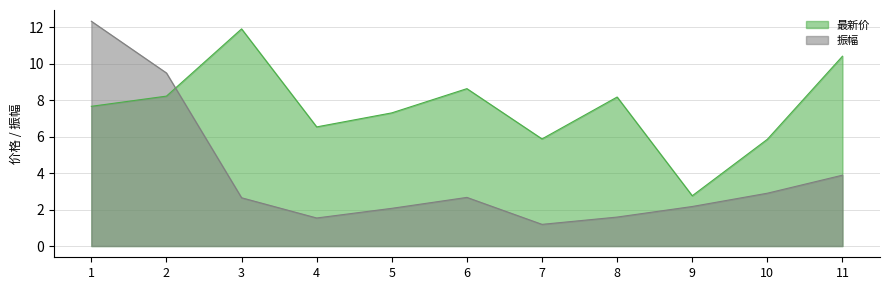

Is the value of 振幅 at 6 greater than the value of 最新价 at 9?

No